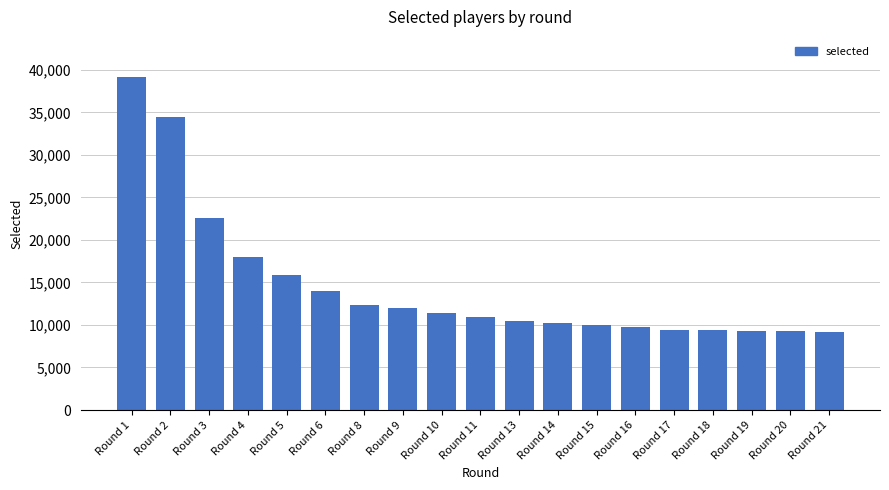

At which category does the chart reach its peak across all series?

Round 1